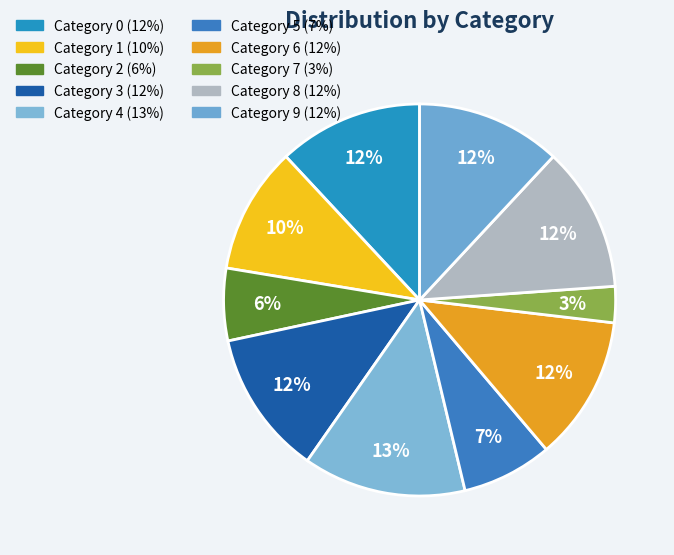

How many segments does this pie chart have?

10